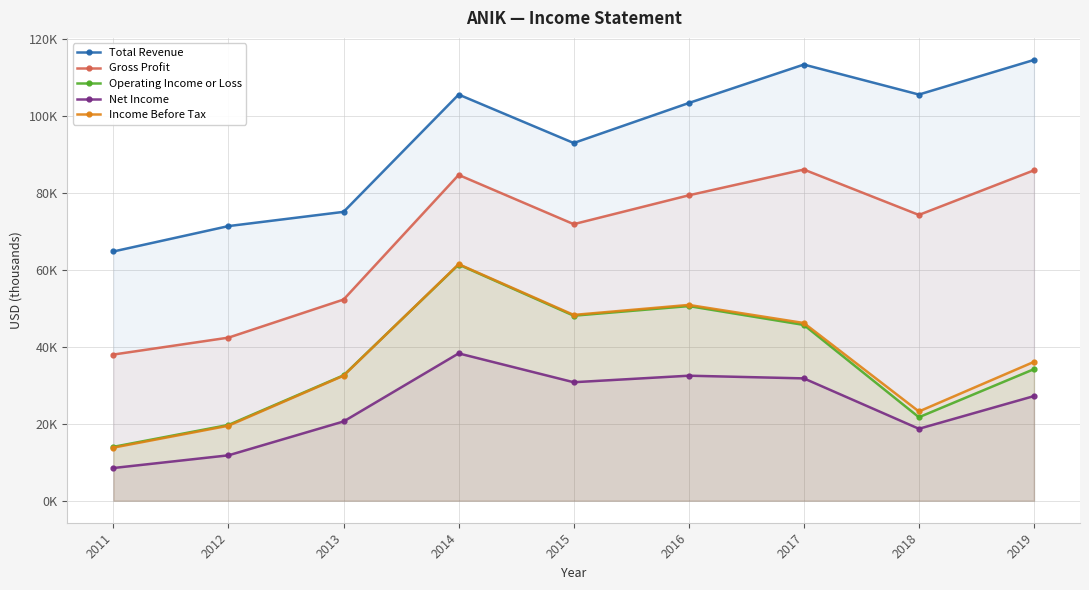

At which label does Net Income reach its minimum?

2011